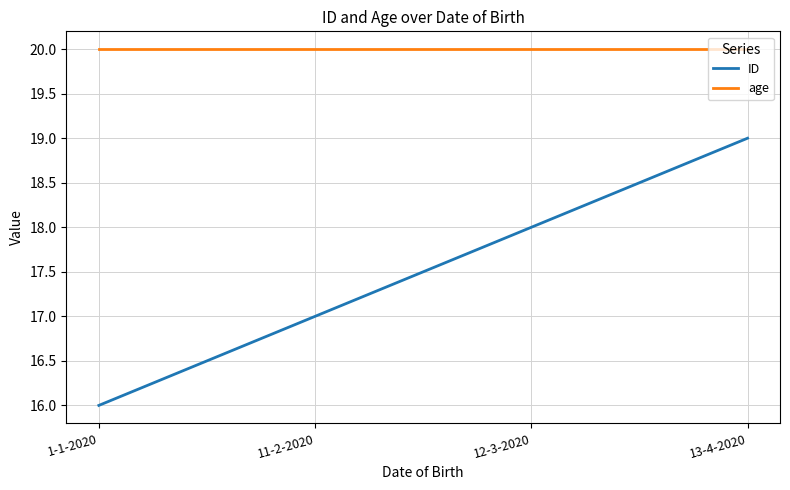

At 11-2-2020, list the series in order from largest to smallest.

age, ID